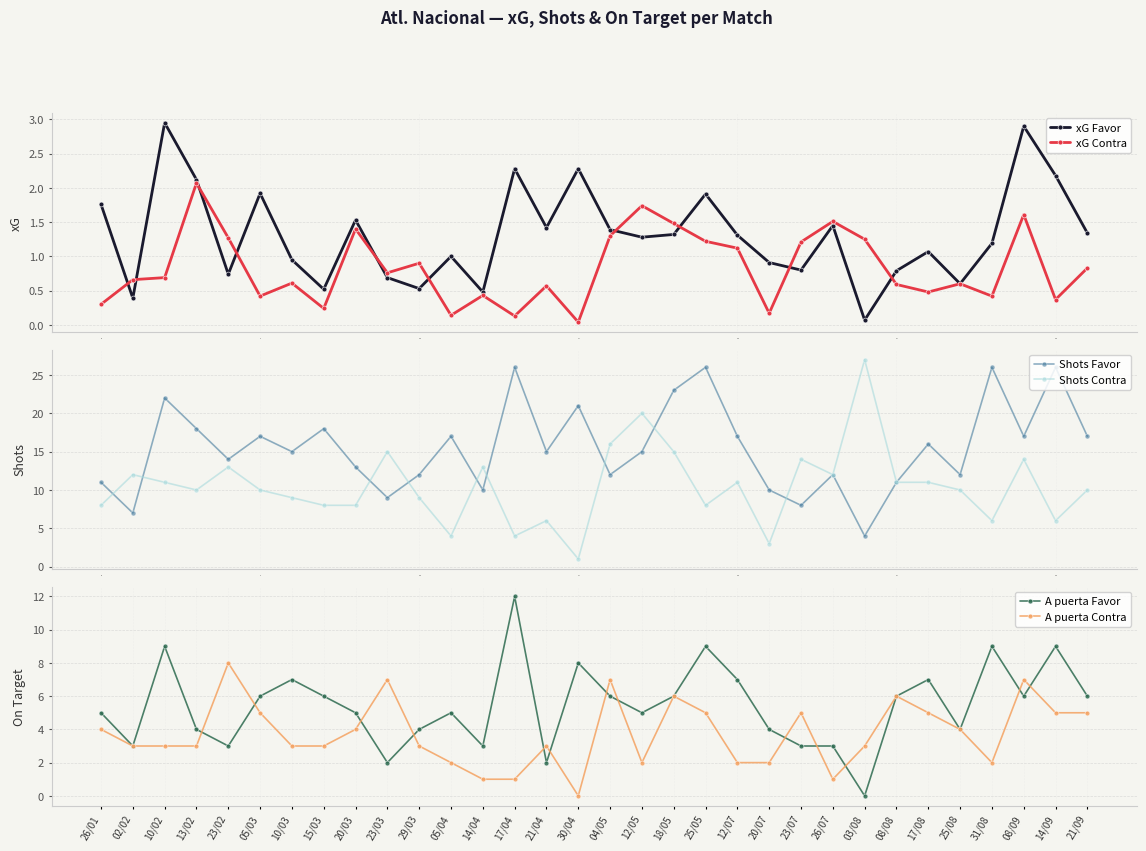

True or false: A puerta Favor has more than 1 interior local peaks.

True